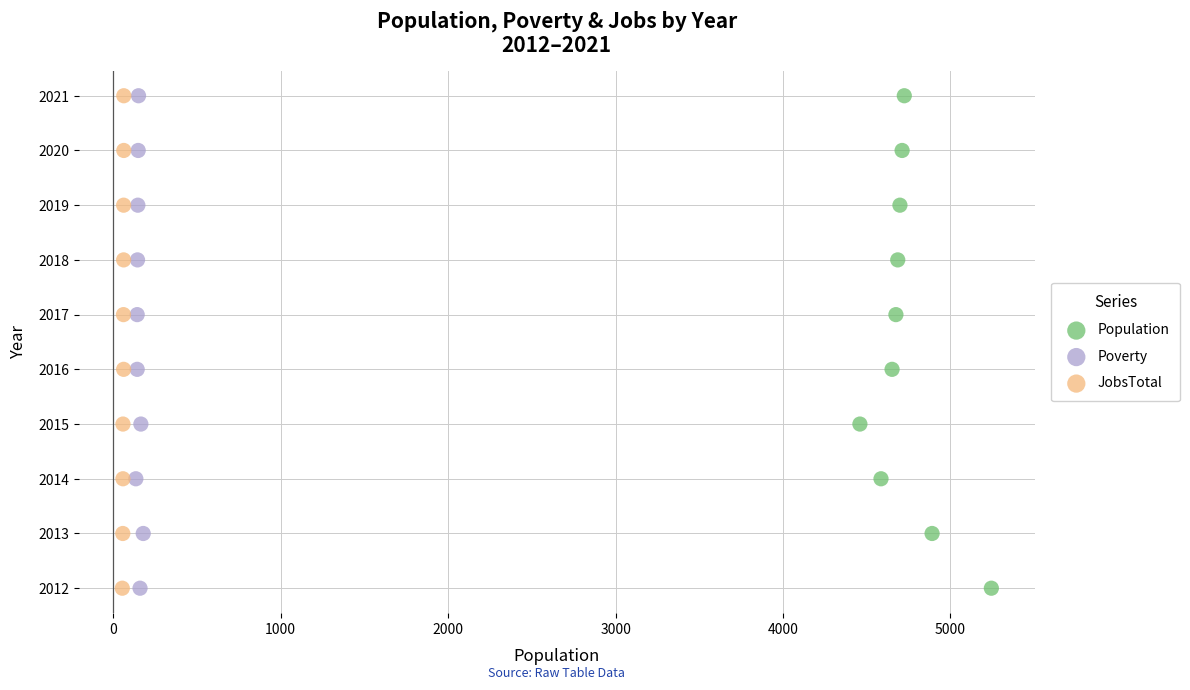

What are all the series names shown in the legend?

Population, Poverty, JobsTotal